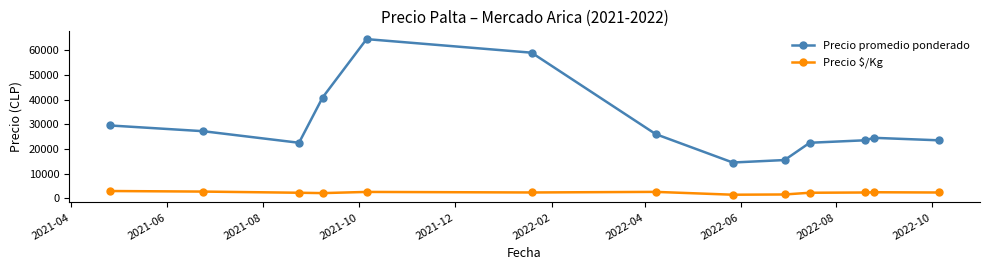

What is the value of the Precio $/Kg point at the 13th from the left?

2350.0